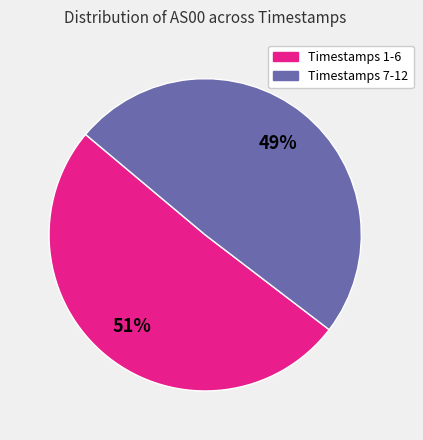

The Timestamps 1-6 slice represents 56% of the pie. True or false?

False